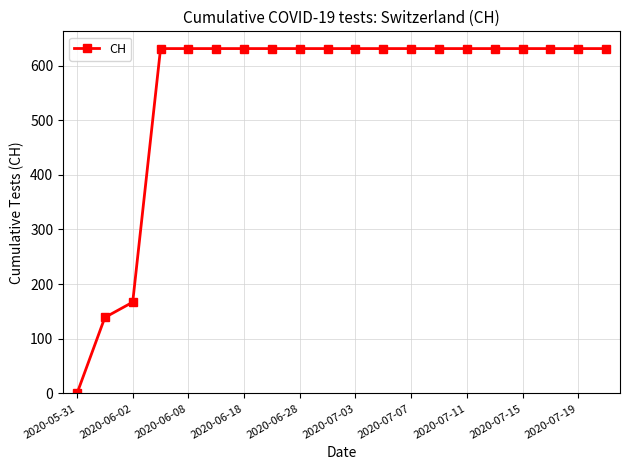

What is the difference between the second highest and minimum values?

631